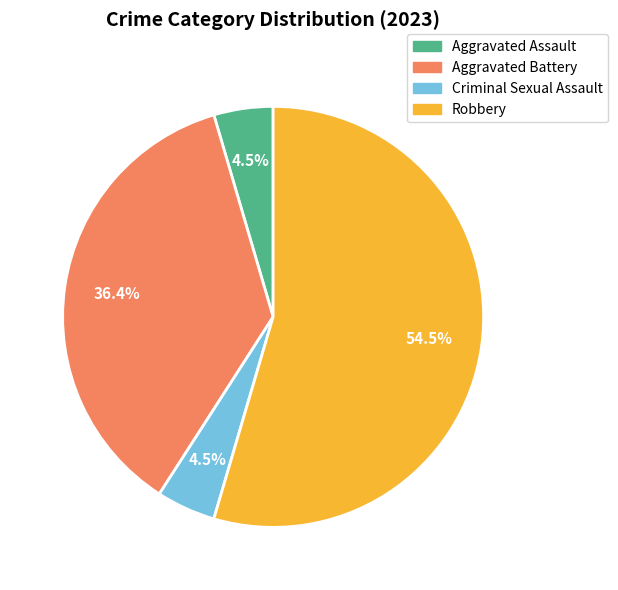

To the nearest percent, what is the average slice percentage?

25%